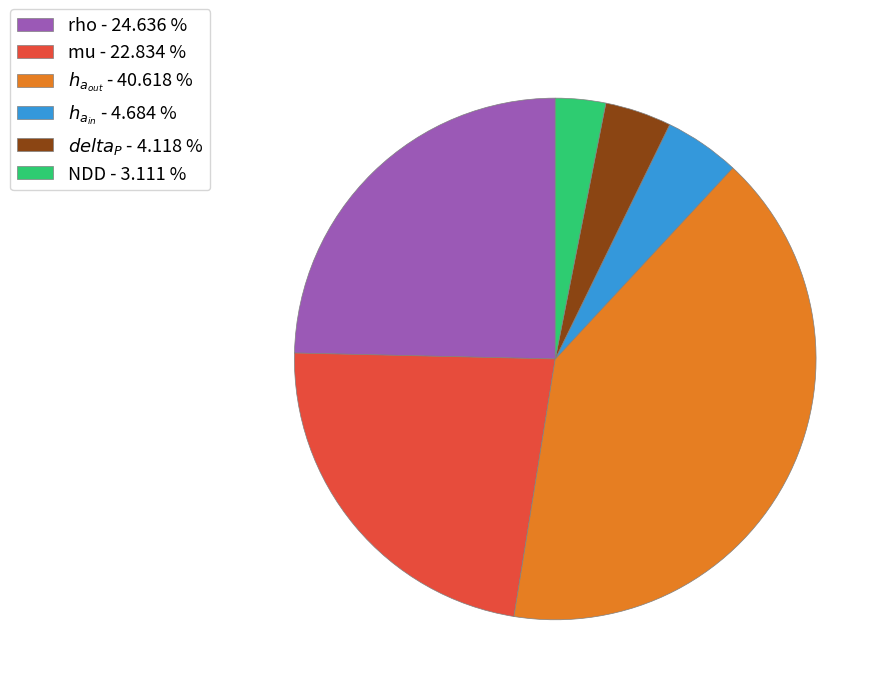

Is the sum of NDD - 3.111 % and rho - 24.636 % greater than half?

No